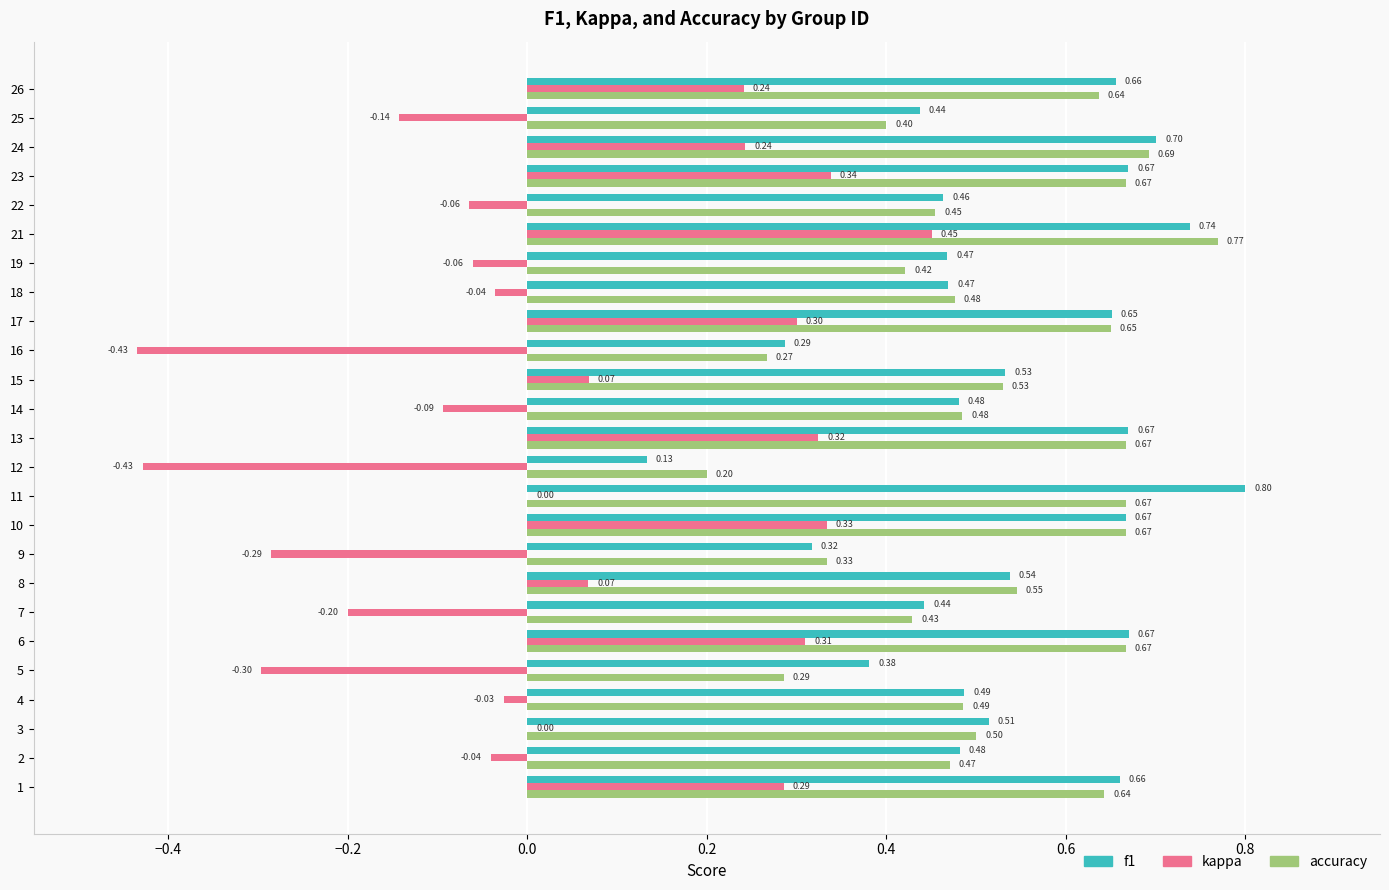

What is the sum of all f1 values?

13.3